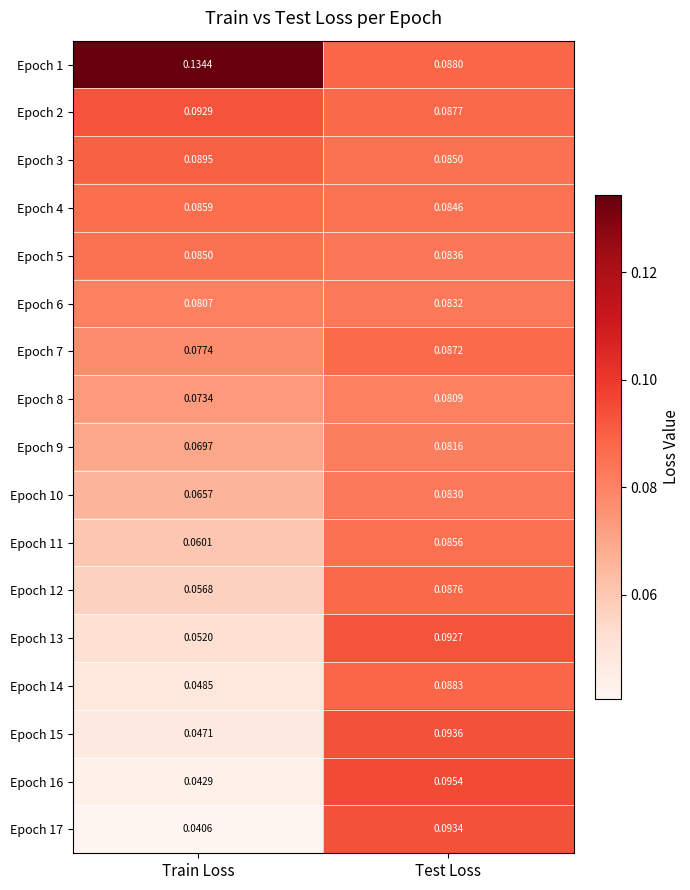

Where is Epoch 1 nearest to the value 0?

Test Loss